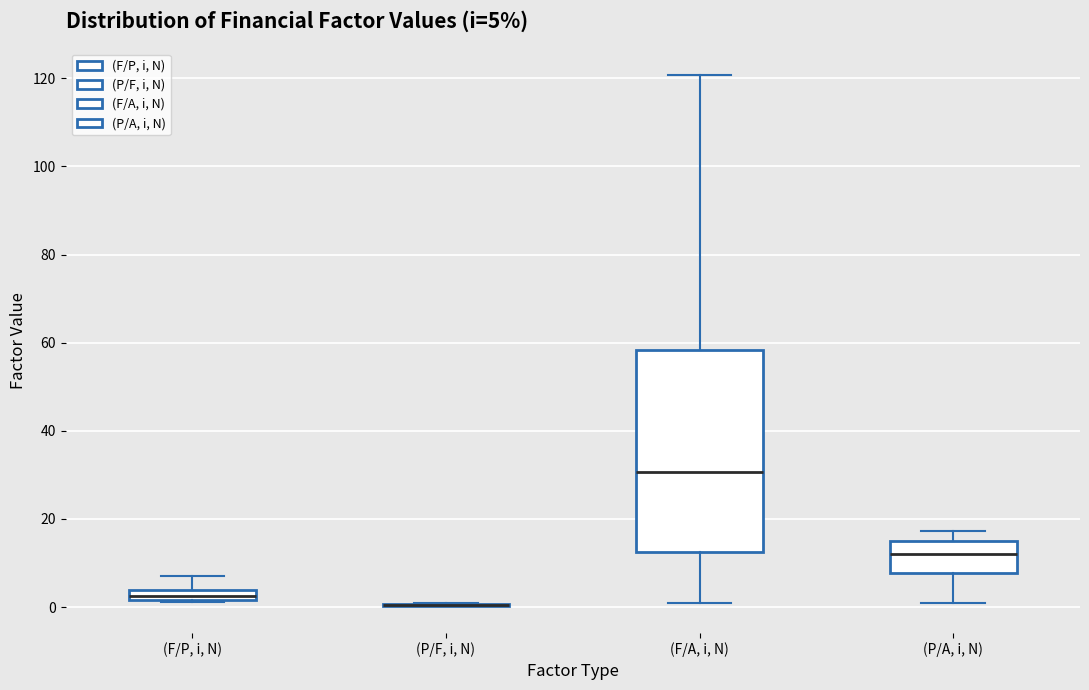

Comparing the boxes themselves (not the whiskers), which one is the tallest?

(F/A, i, N)